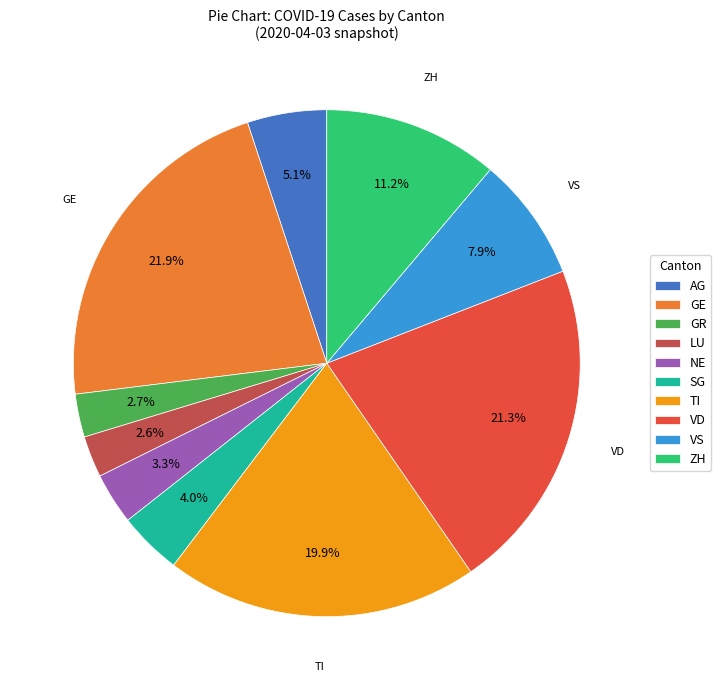

What is the largest slice in the pie chart?

GE